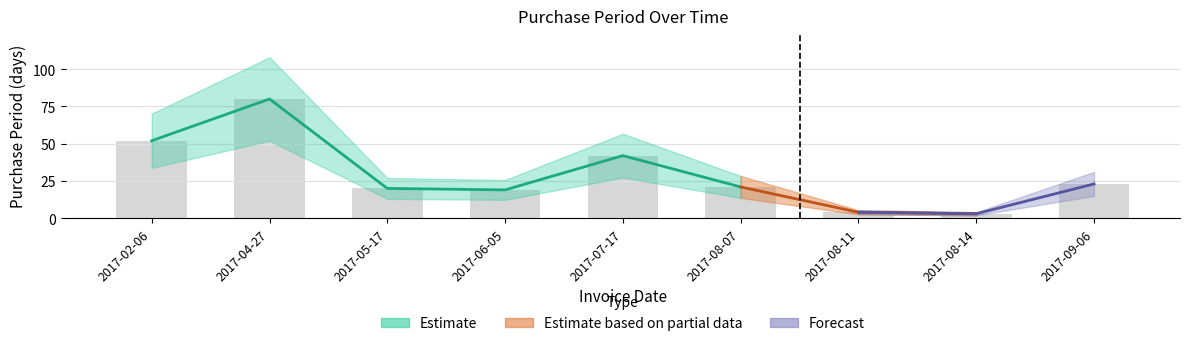

What is the label of the 9th bar from the right?

2017-02-06